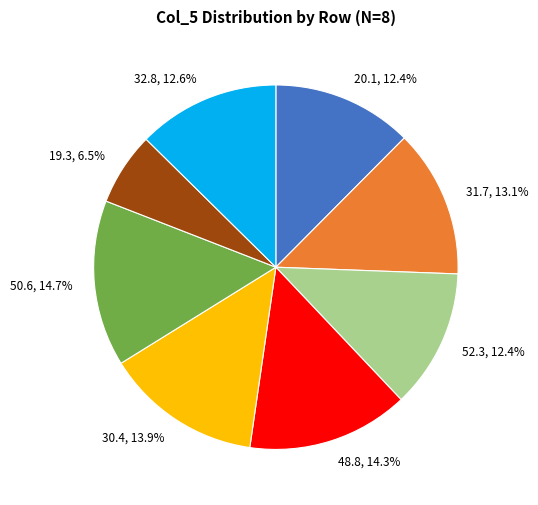

Is there a majority slice in this chart?

No